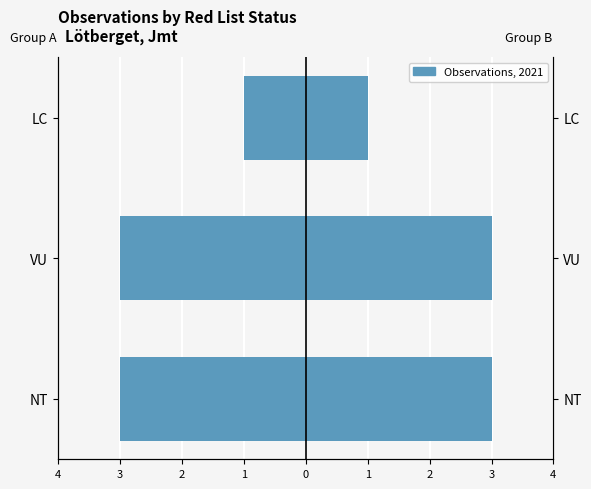

What is the maximum value shown in the chart?

3